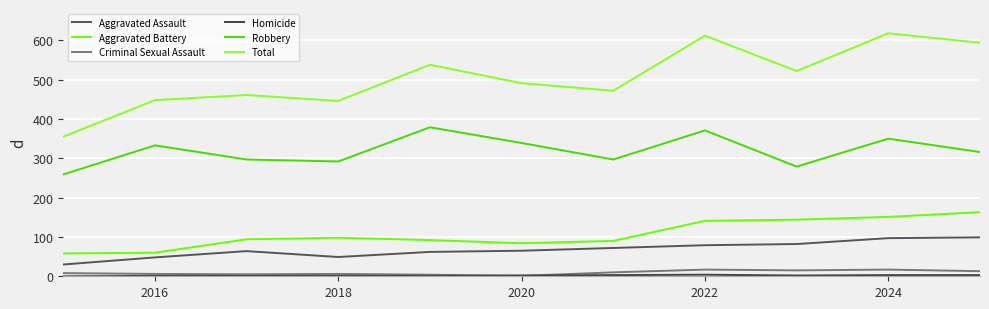

True or false: Homicide and Criminal Sexual Assault intersect in this chart.

True